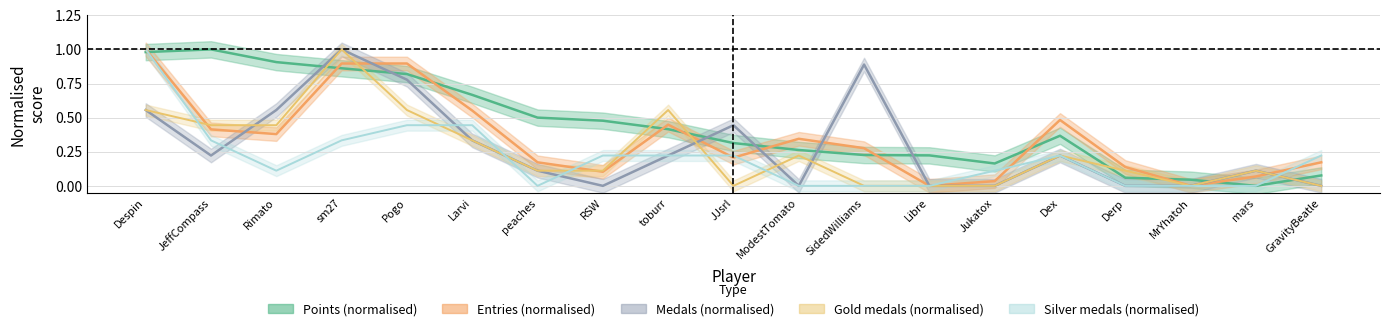

At which label is Gold closest to 0?

JJsrl